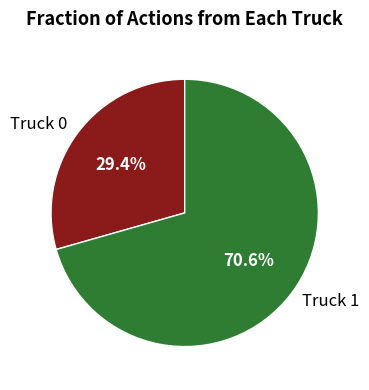

Which category has the smallest portion of the pie?

Truck 0